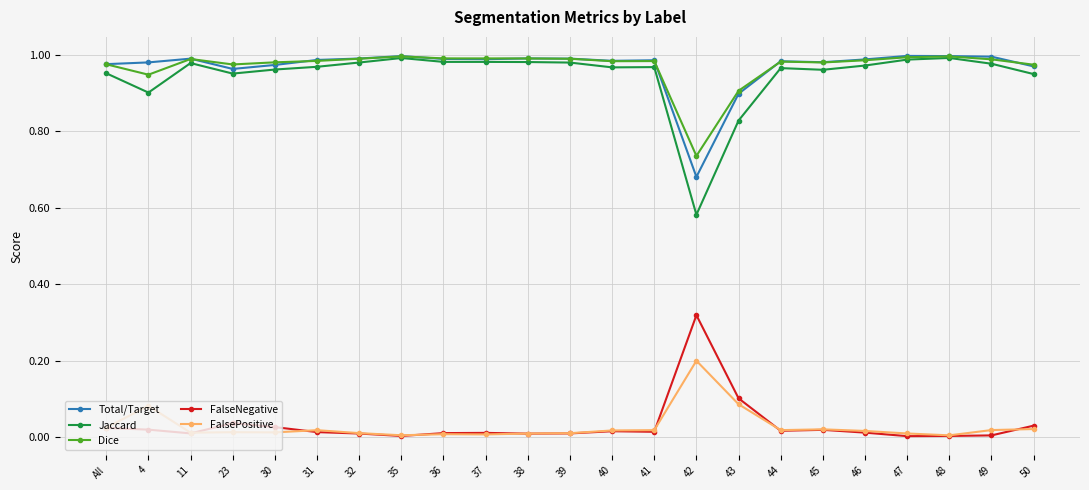

Is the value of FalseNegative at 38 greater than the value of FalsePositive at 42?

No